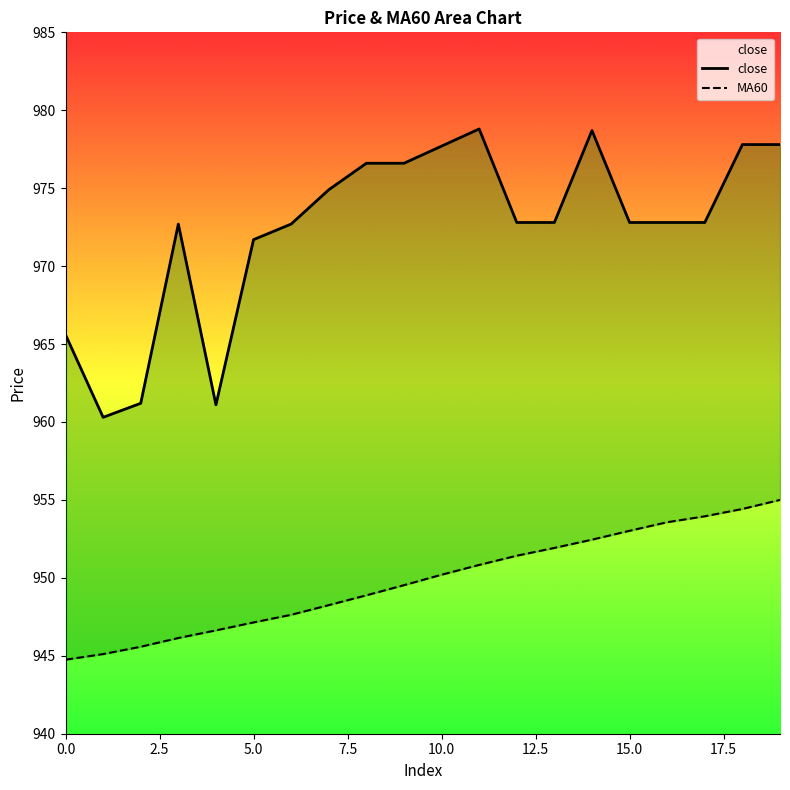

What is the difference between the close values at 1 and 10?

17.4